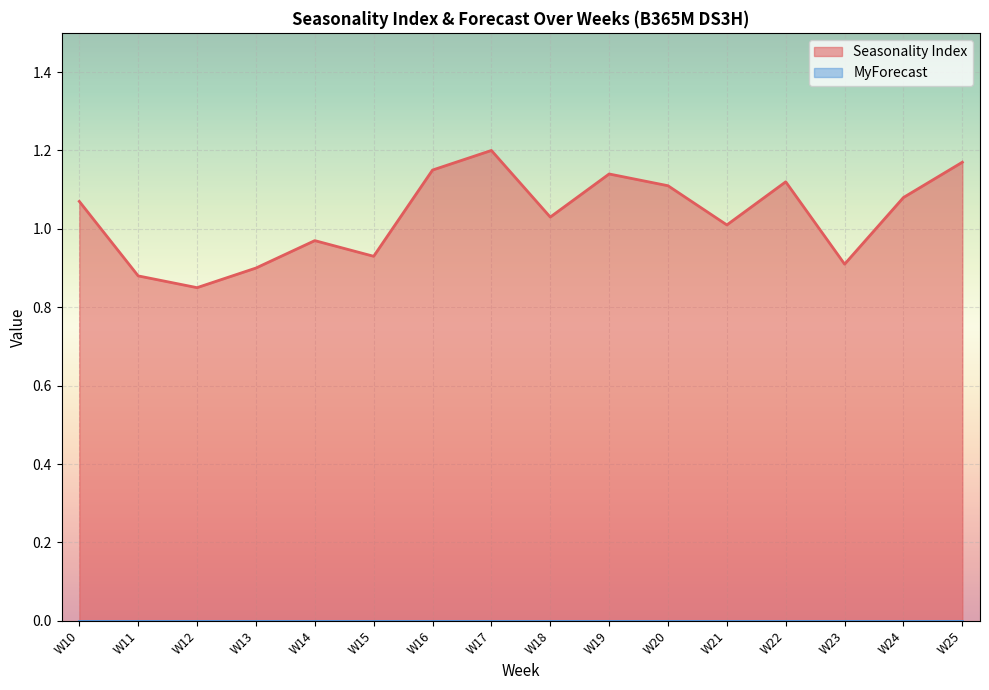

Where does the data first go above 1?

W10